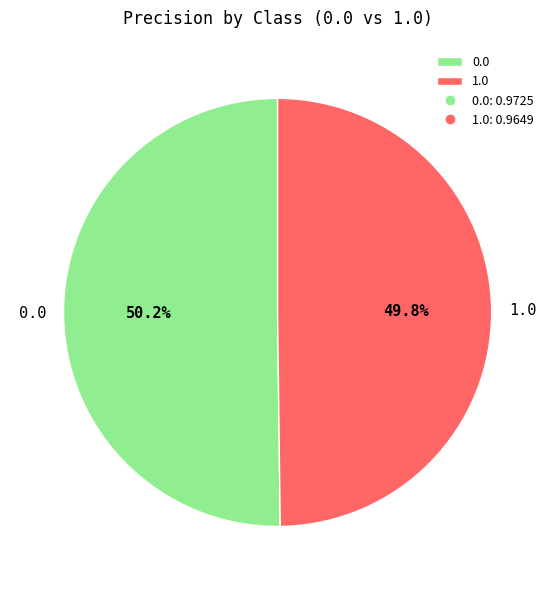

True or false: 1.0 accounts for 50% of the total.

True